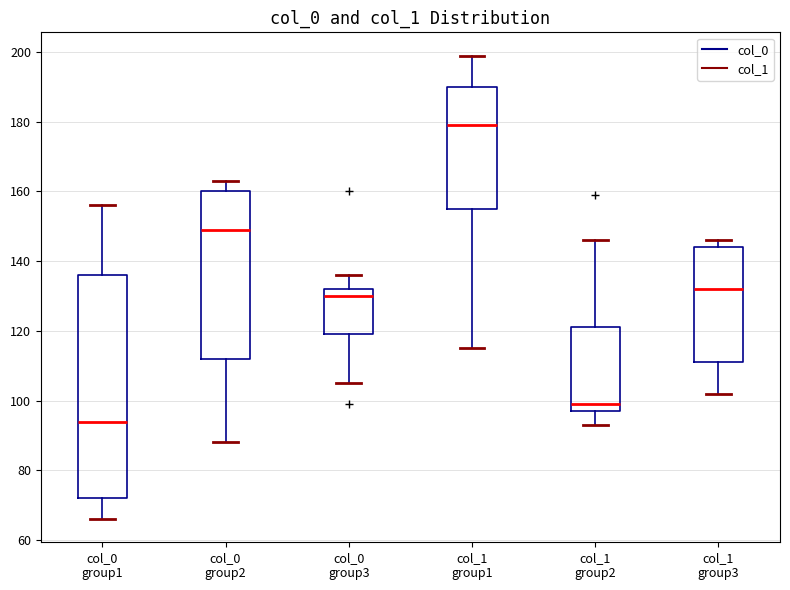

Reading left to right, read every box against the y-axis: the position of its median line, the range the box covers, and the ends of its whiskers. The values are not printed on the chart, so give them approximately, as read against the axis.

col_0 group1: median 94, box 72 to 136, whiskers 66 to 156
col_0 group2: median 150, box 112 to 160, whiskers 88 to 164
col_0 group3: median 130, box 120 to 132, whiskers 106 to 136
col_1 group1: median 180, box 156 to 190, whiskers 116 to 200
col_1 group2: median 100, box 98 to 122, whiskers 94 to 146
col_1 group3: median 132, box 112 to 144, whiskers 102 to 146